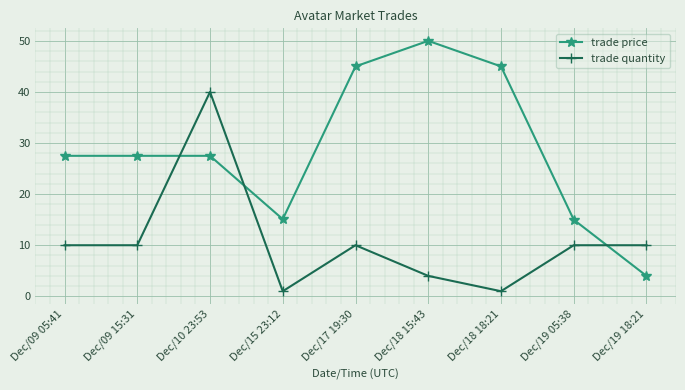

Between Dec/09 15:31 and Dec/18 18:21, which series saw the biggest shift?

trade price